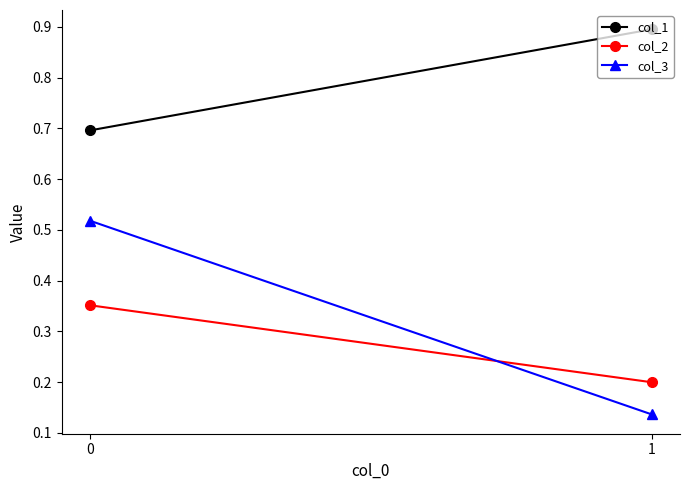

What is the lowest value of the col_3 series?

0.1